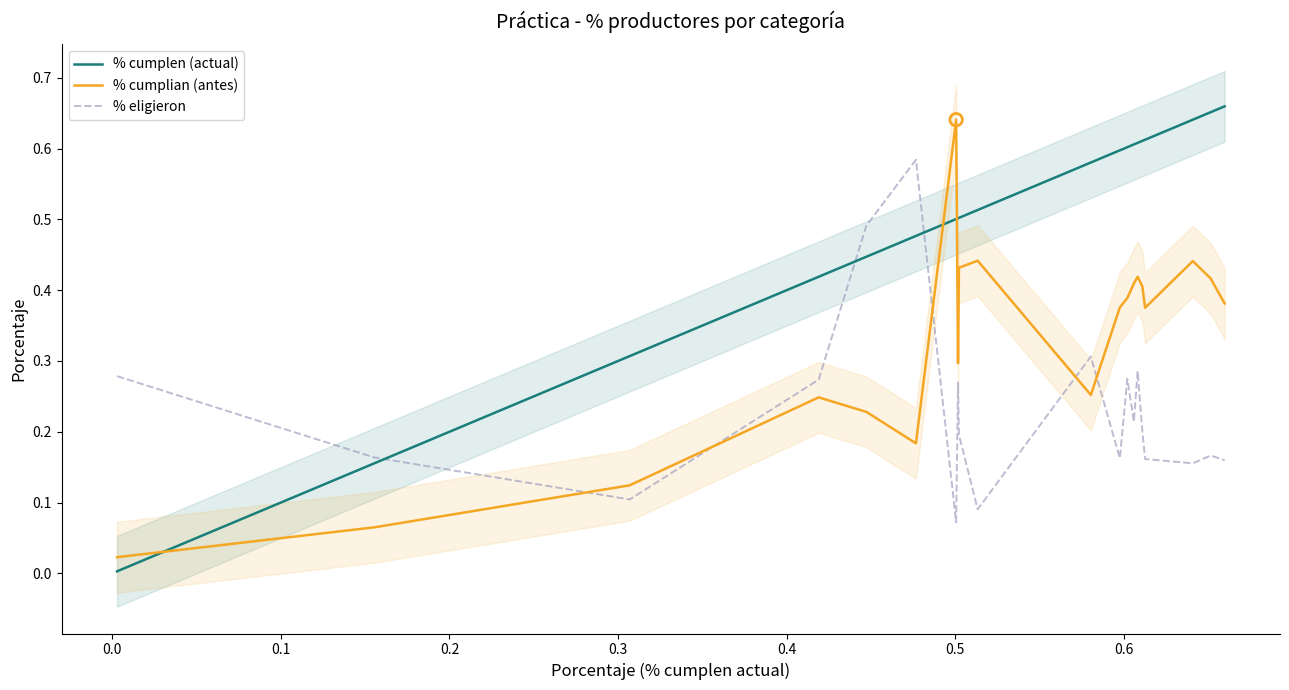

Which series ends up on top after the final intersection of % cumplian (antes) and % eligieron?

% cumplian (antes)